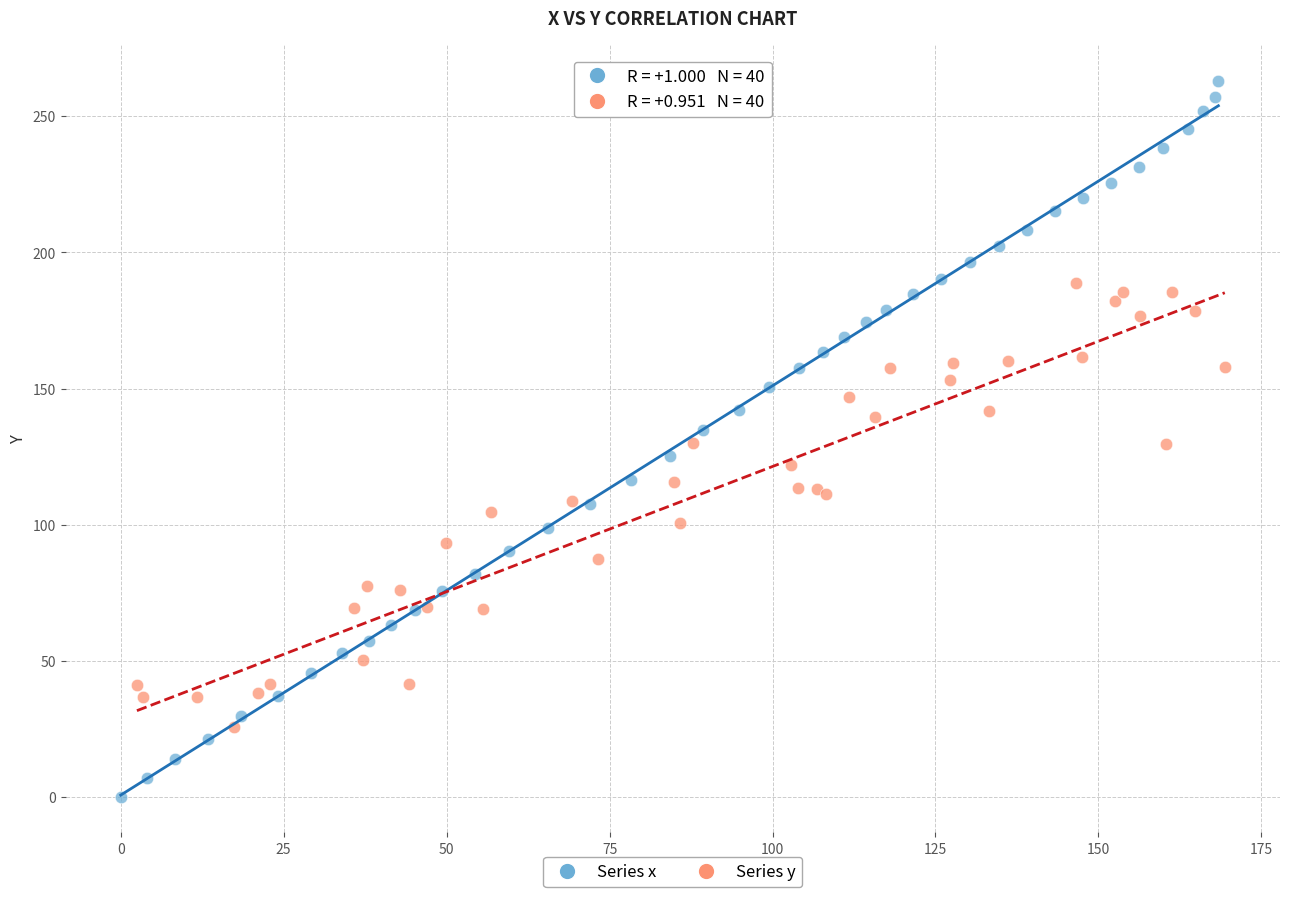

Which series contains the highest Y value?

Series x